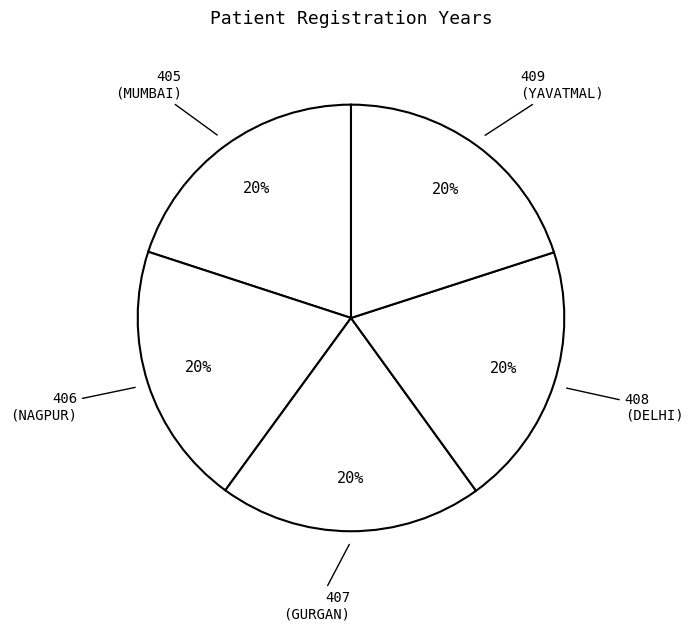

Does 405 (MUMBAI) represent more than half of the total?

No